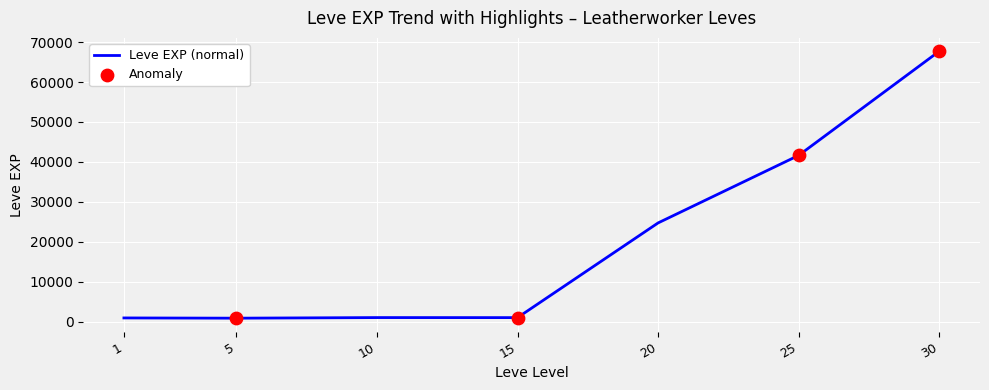

What is the change in value from 1 to 20?

+23810